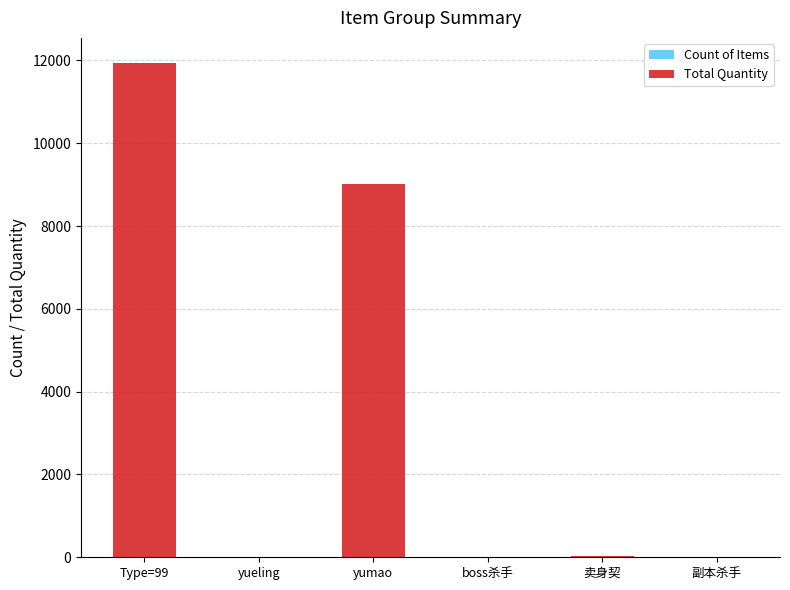

At which category is the sum across all series the highest?

Type=99